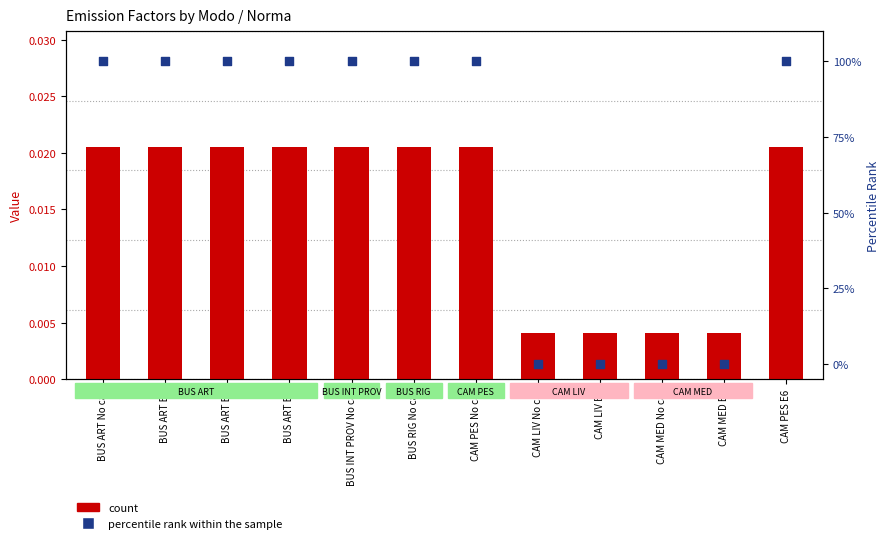

Is the value of percentile rank within the sample at BUS ART E6 greater than the value of count at CAM PES No cat?

Yes